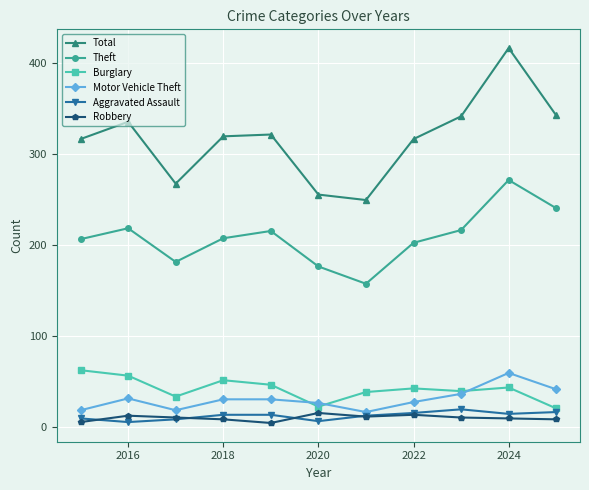

What is the value of the Aggravated Assault point at the 5th from the left?

13